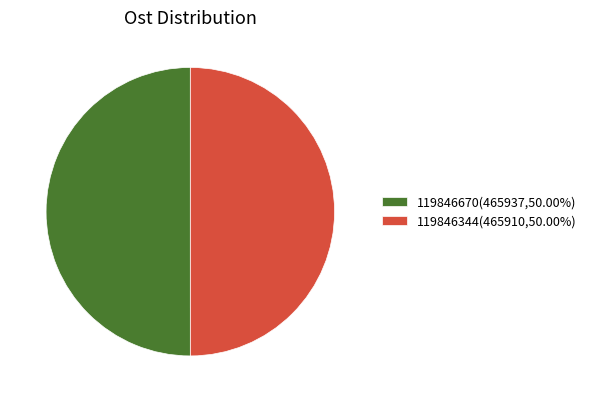

Is the sum of 119846670(465937,50.00%) and 119846344(465910,50.00%) greater than half?

Yes